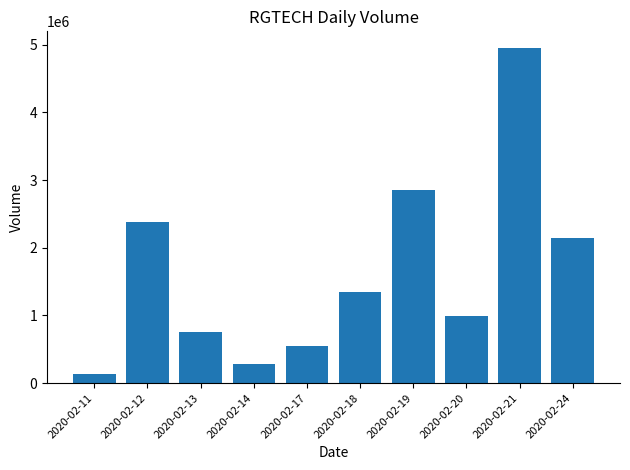

How many values are below 1352900?

5